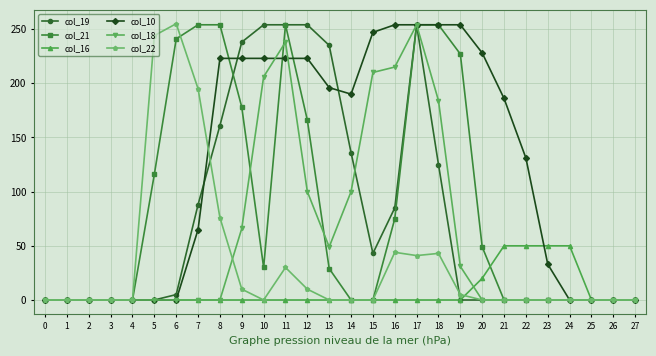

What is the difference between the col_21 values at 22 and 13?

29